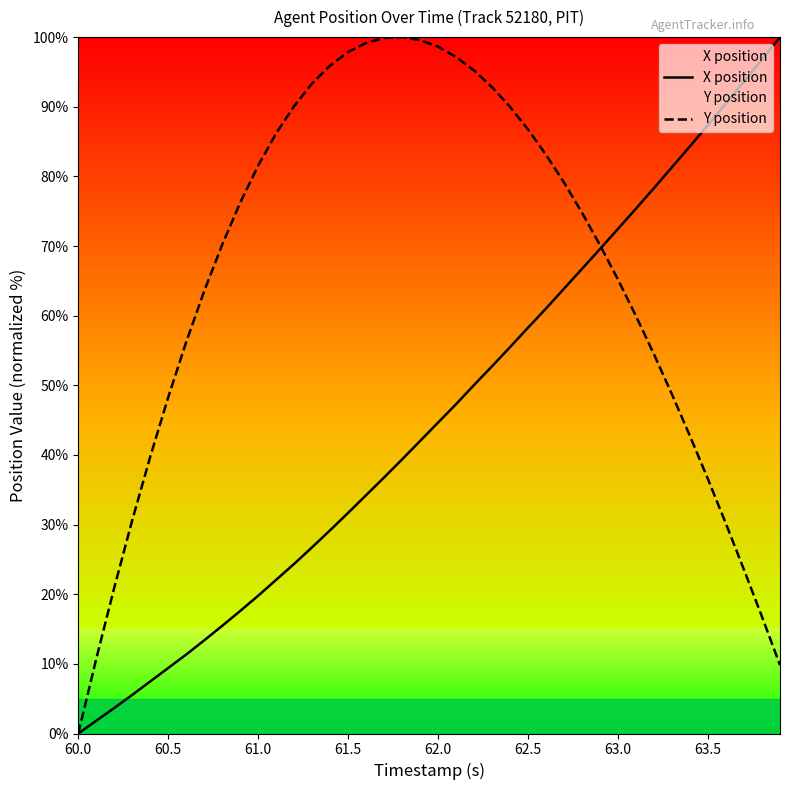

What is the value of the Y position point at the 4th from the left?

30.6